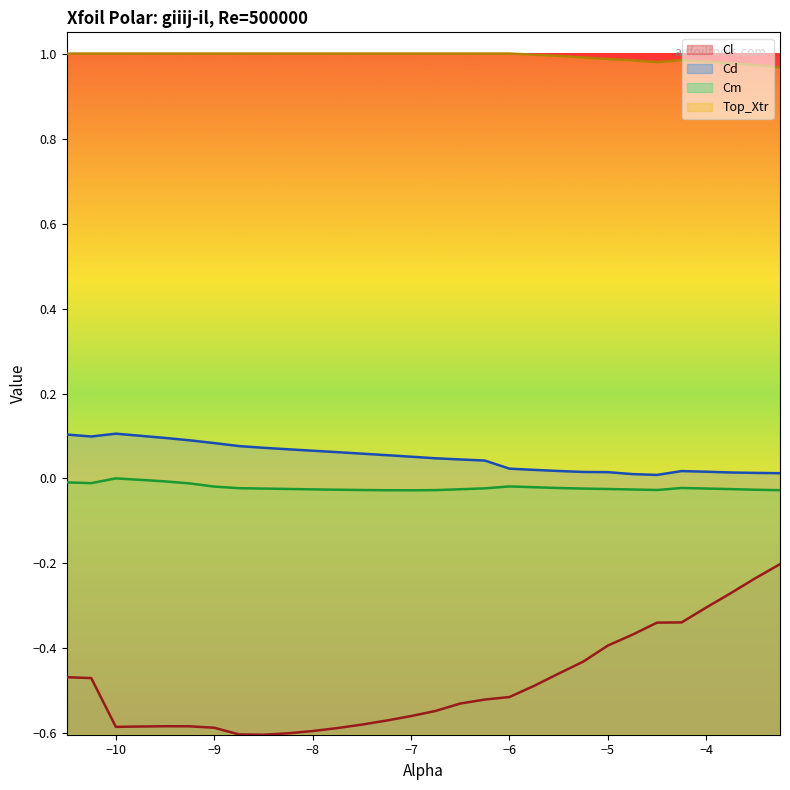

Rank the series by their maximum value, from lowest to highest.

Cl, Cm, Cd, Top_Xtr